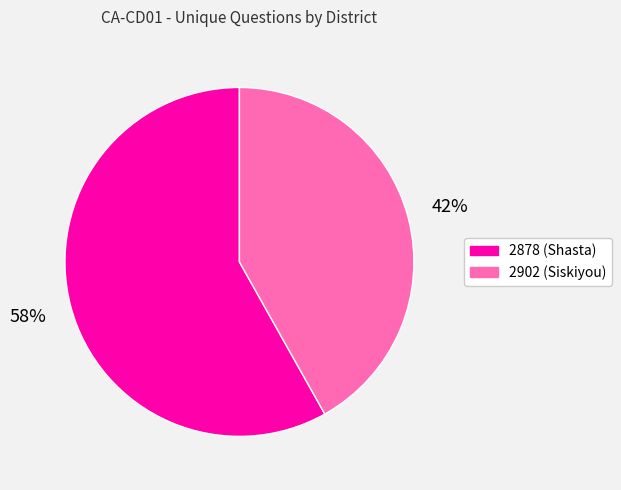

To the nearest percent, what percentage of the pie is 2878 (Shasta)?

58%